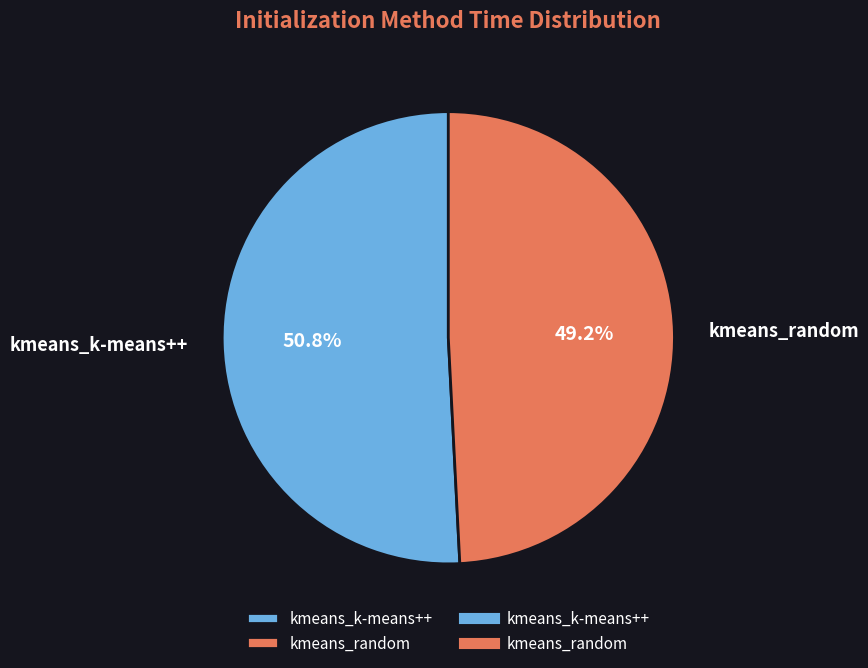

Which category has the smallest portion of the pie?

kmeans_random